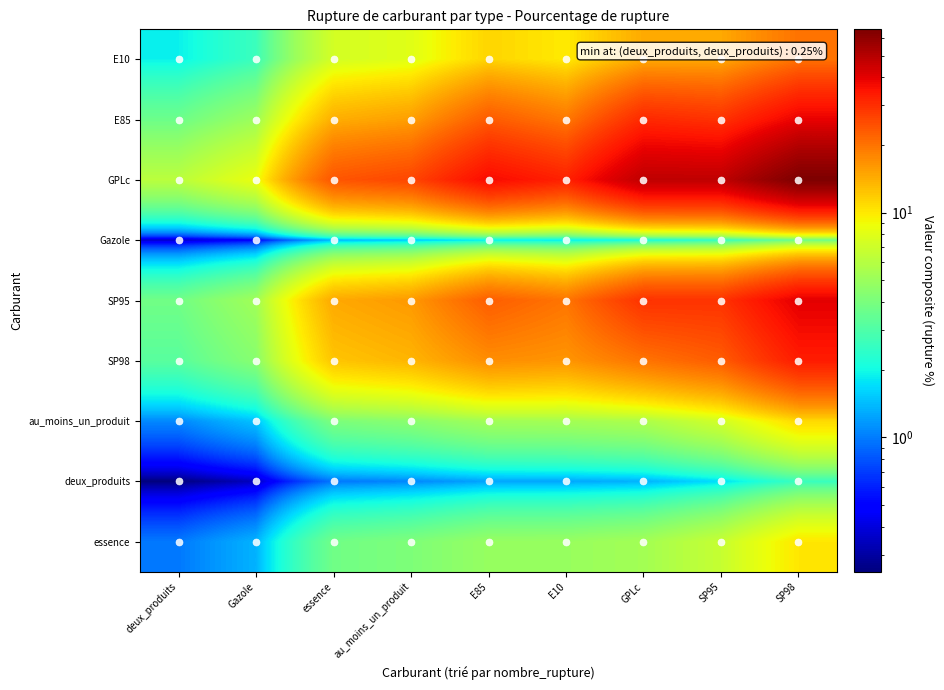

At which category is the sum across all series the highest?

SP98